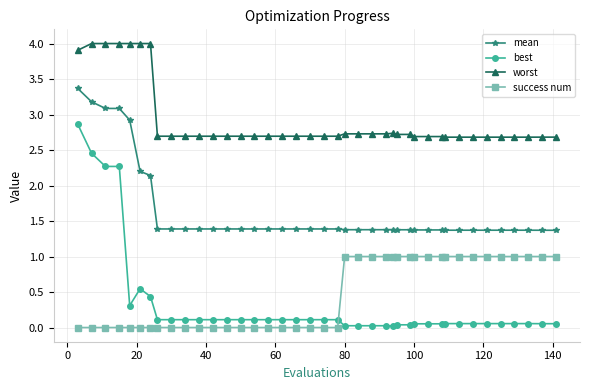

What is the value of the worst point at the 19th from the left?

2.7